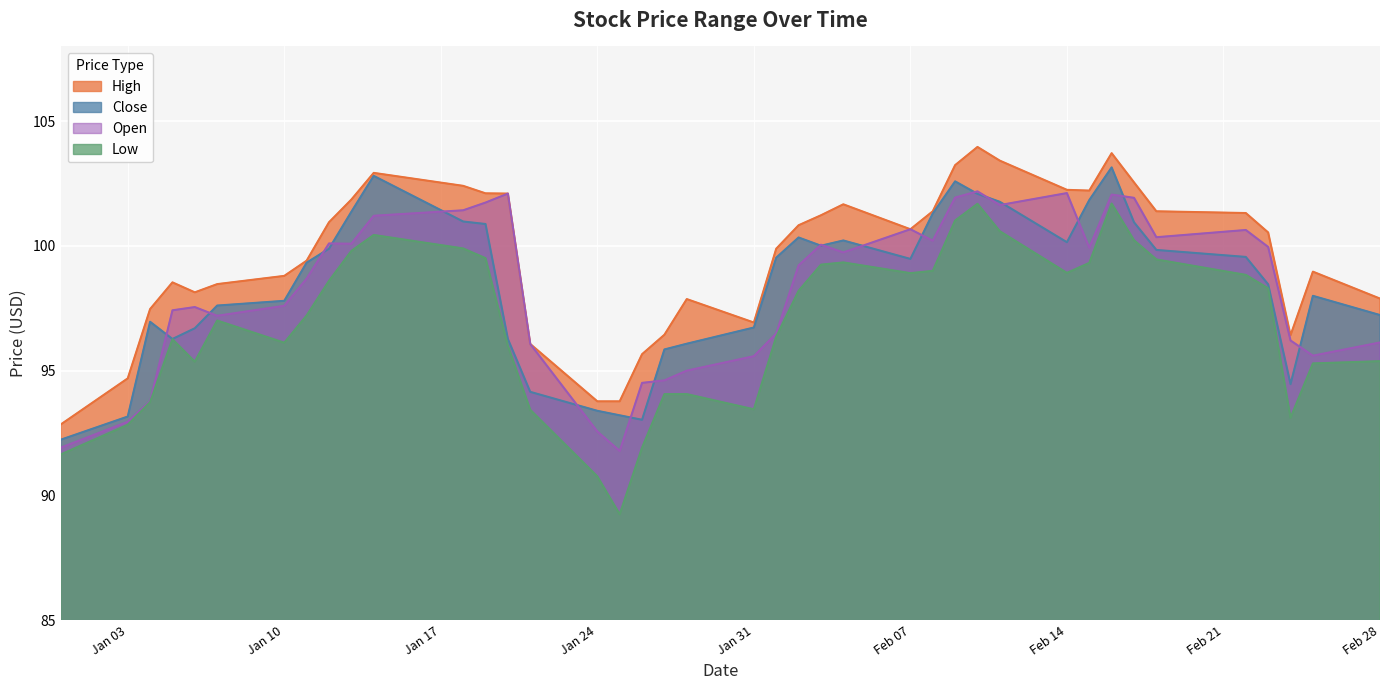

How many lines are shown in the chart?

4